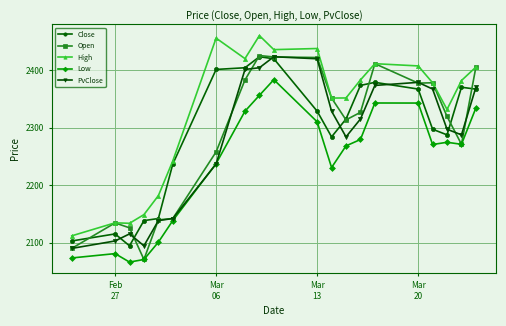

True or false: PvClose has more than 0 points higher than both neighbors.

True